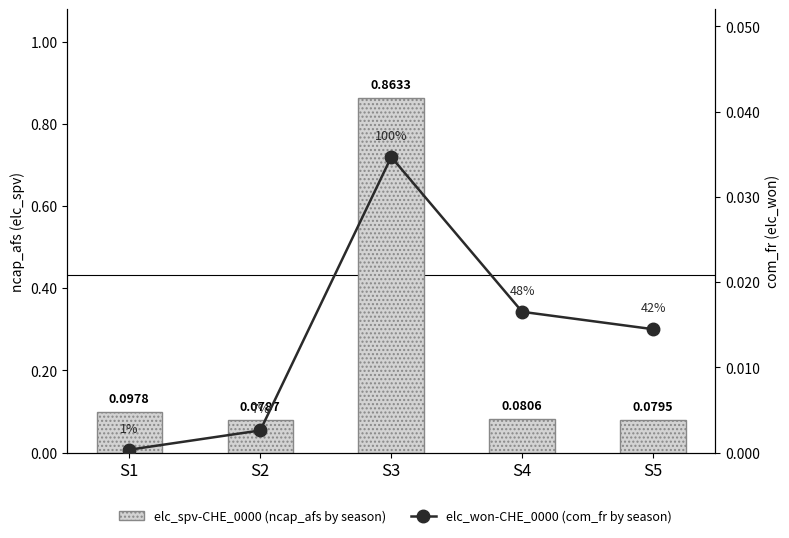

How many groups of bars are there?

5